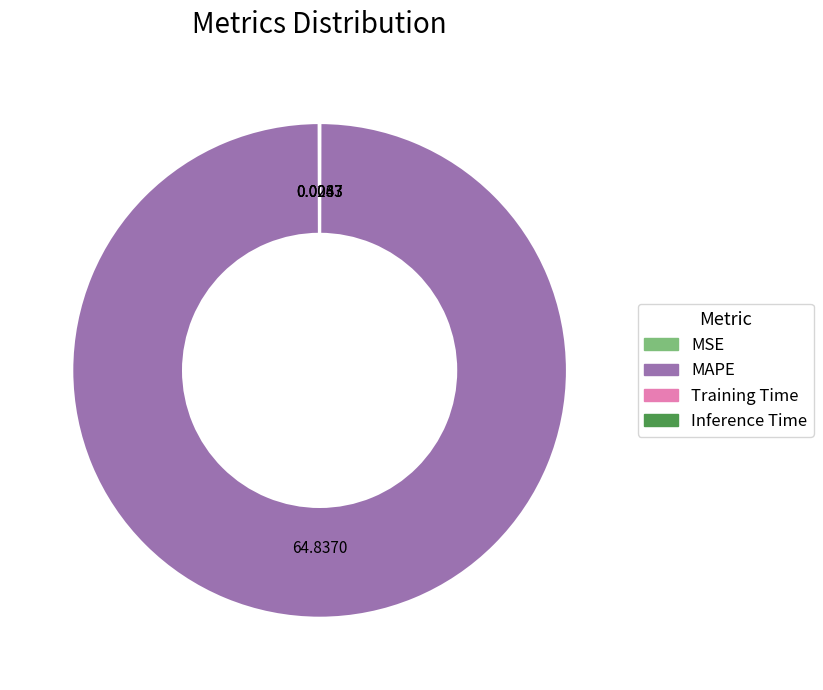

Is there a majority slice in this chart?

Yes